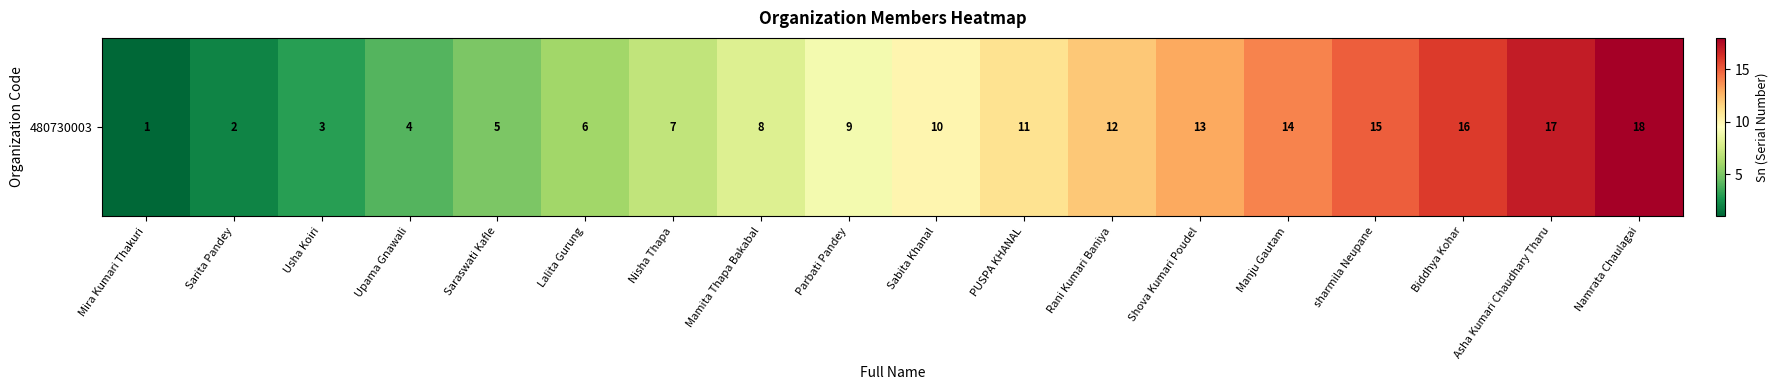

What is the difference between the values at Biddhya Kohar and Upama Gnawali?

12